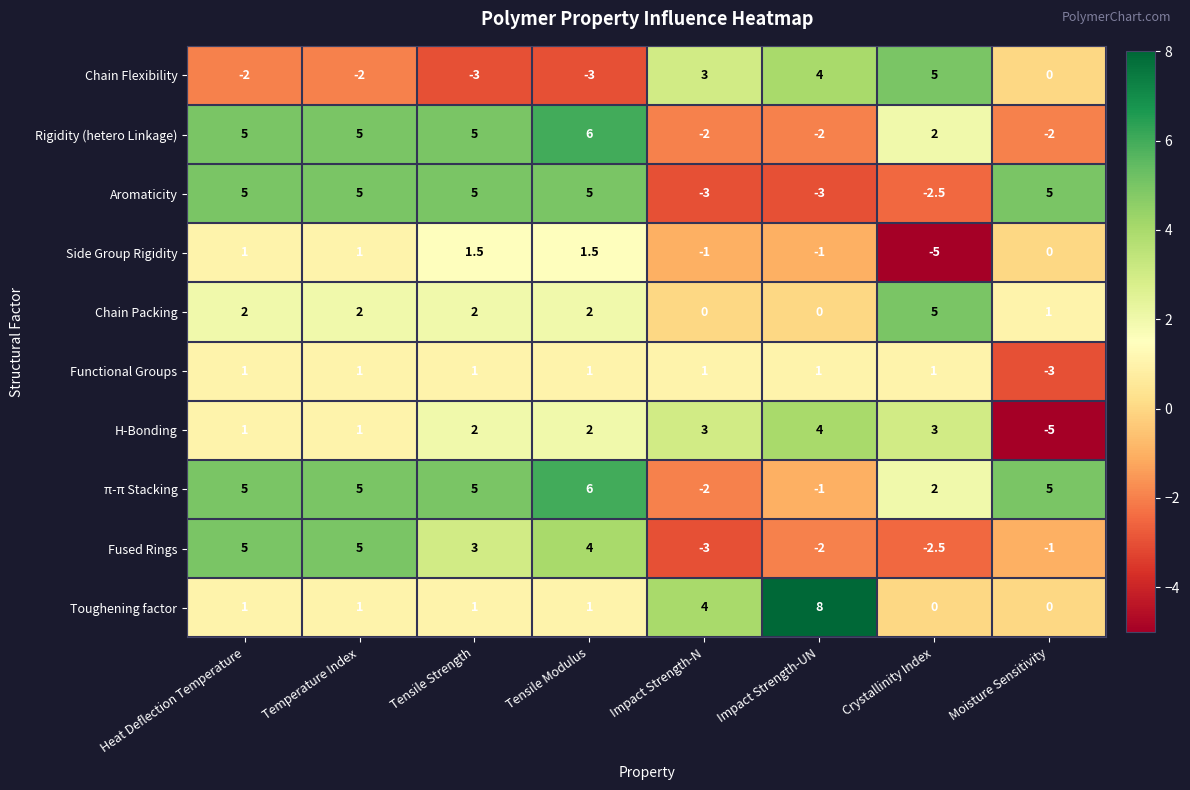

What is the minimum value shown in the chart?

-5.0